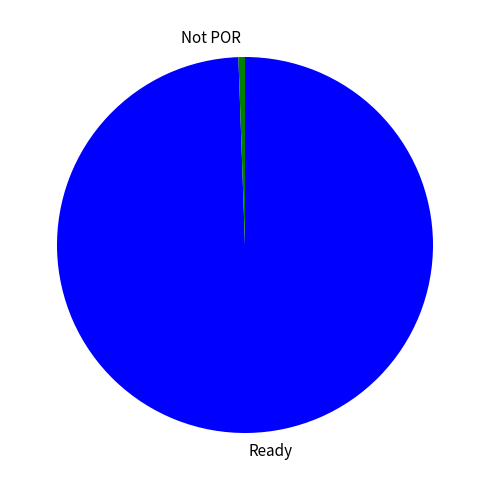

Count the number of slices in the pie.

2